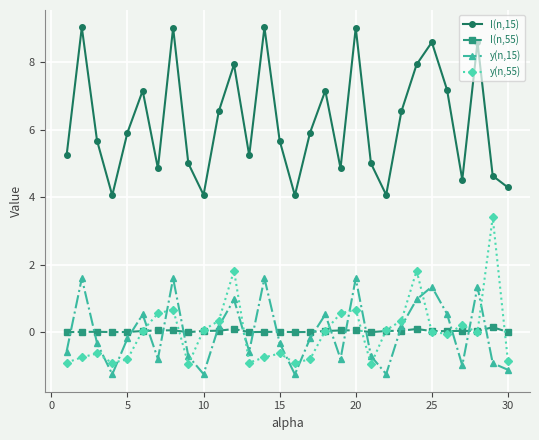

At how many categories does at least one series exceed 7?

11